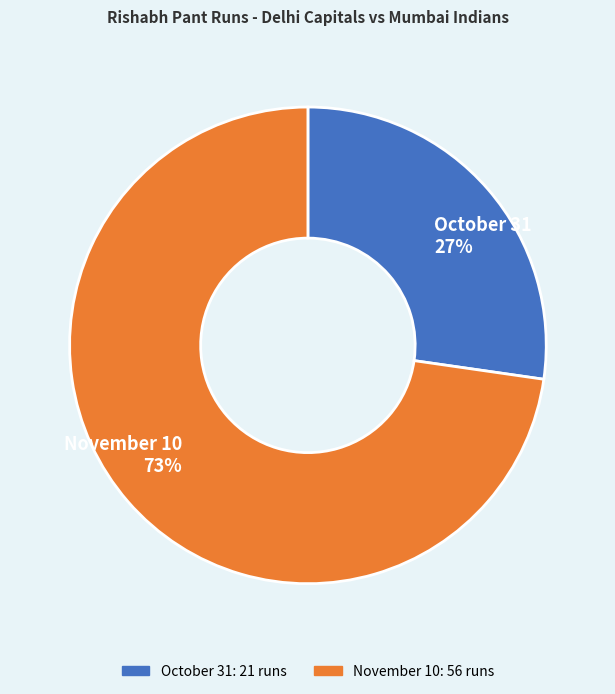

To the nearest percent, what is the combined percentage of October 31 and November 10?

100%